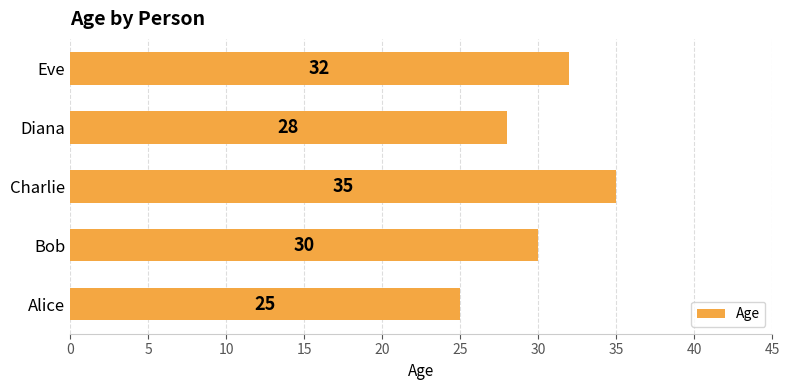

How many data points are less than 30?

2